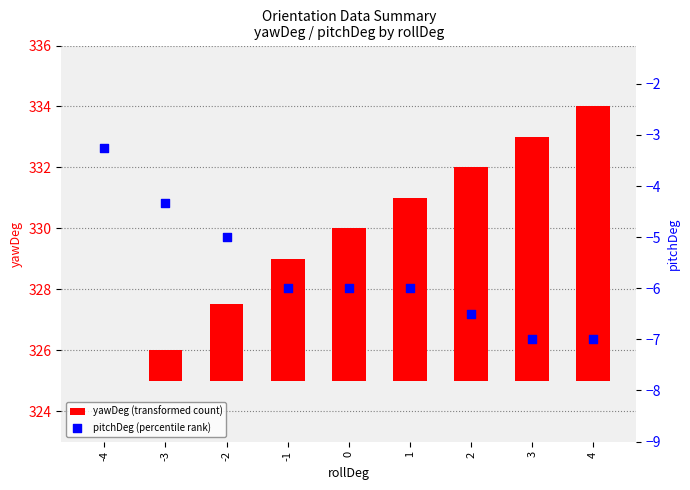

At which category is the sum across all series the highest?

4